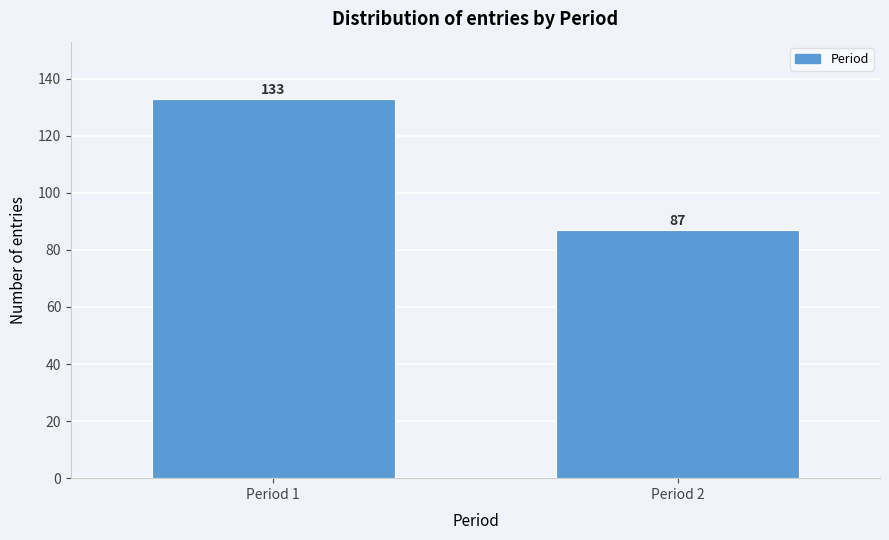

Reading left to right, what are all the values shown in this chart?

133	87